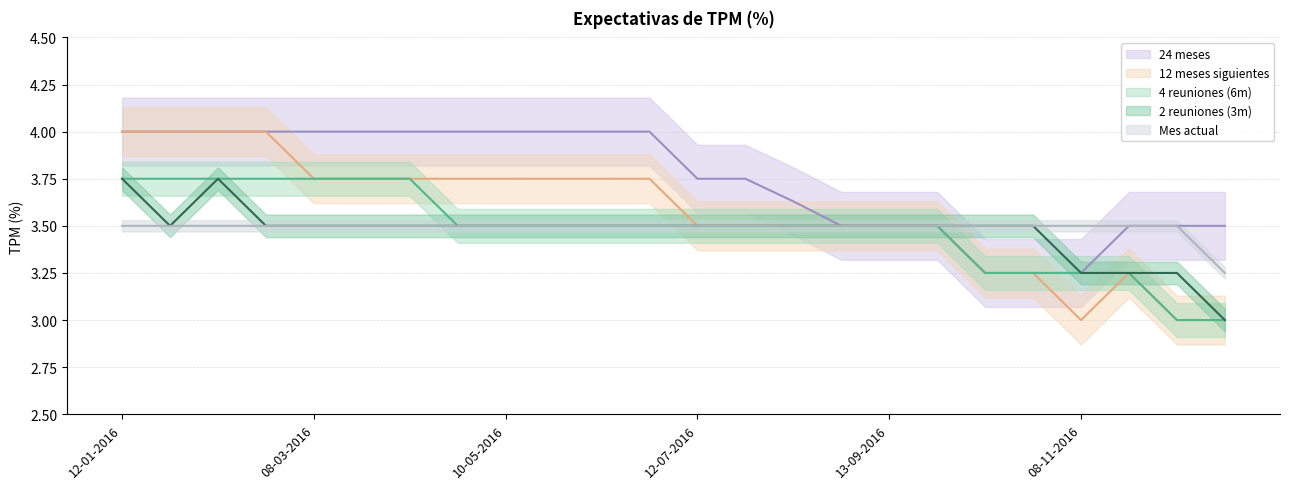

True or false: 12 meses and 2 reuniones cross at least once.

False